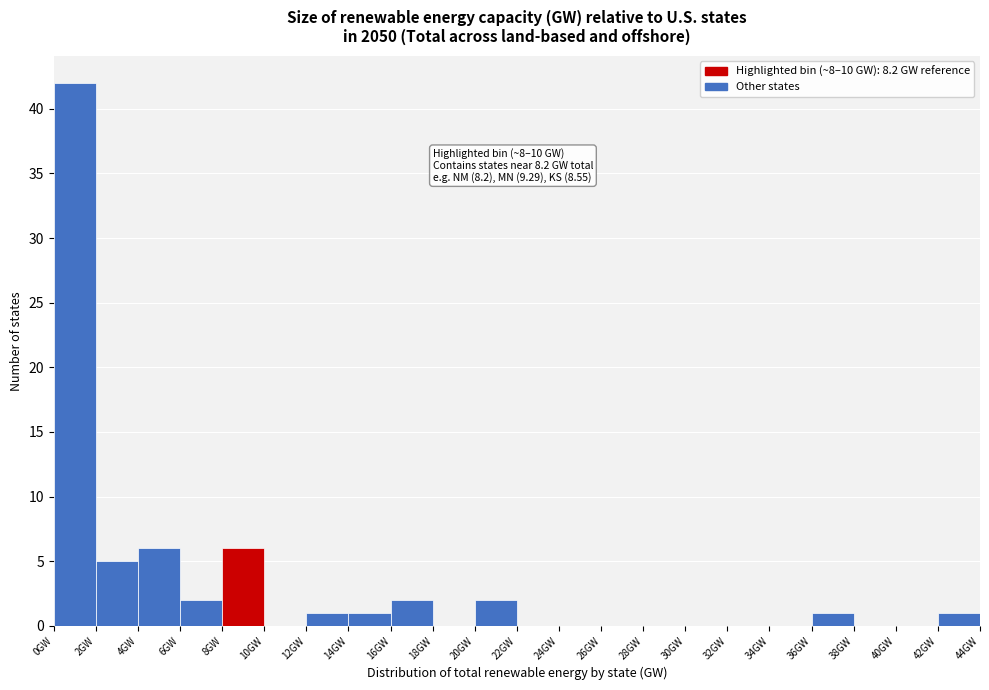

Over which range of the x-axis is the bar tallest?

0 to 2